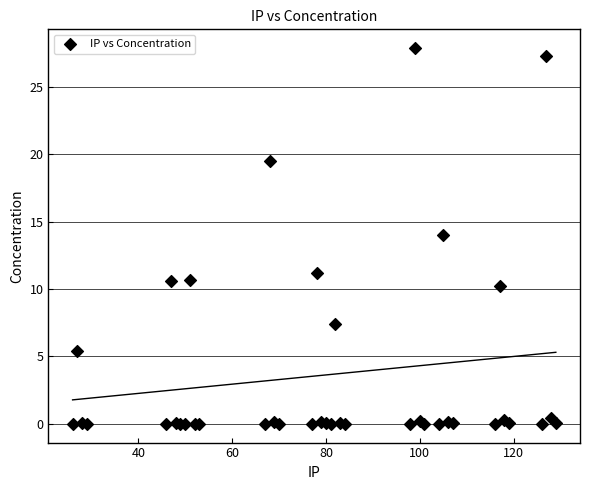

What Y value in the scatter plot is closest to 13?

14.0